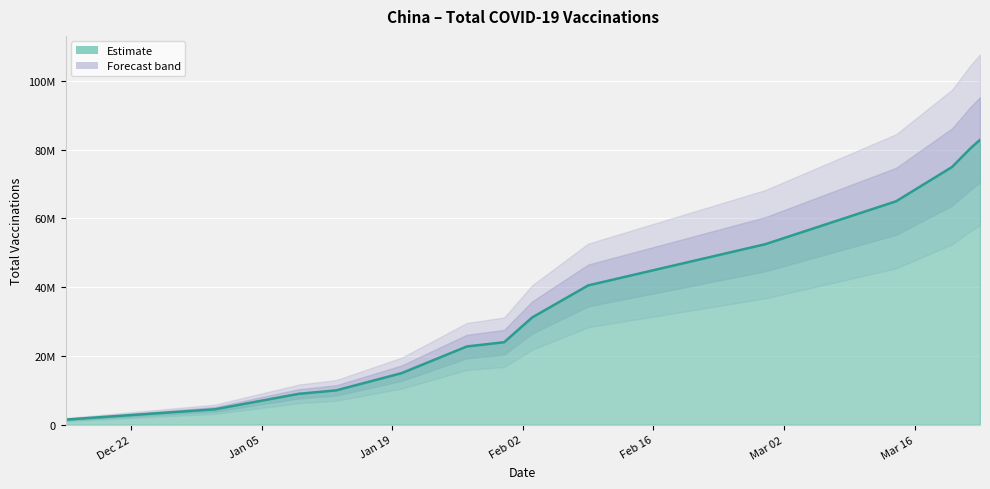

What is the sum of the values at 2021-02-09 and 2021-01-09?

49520000